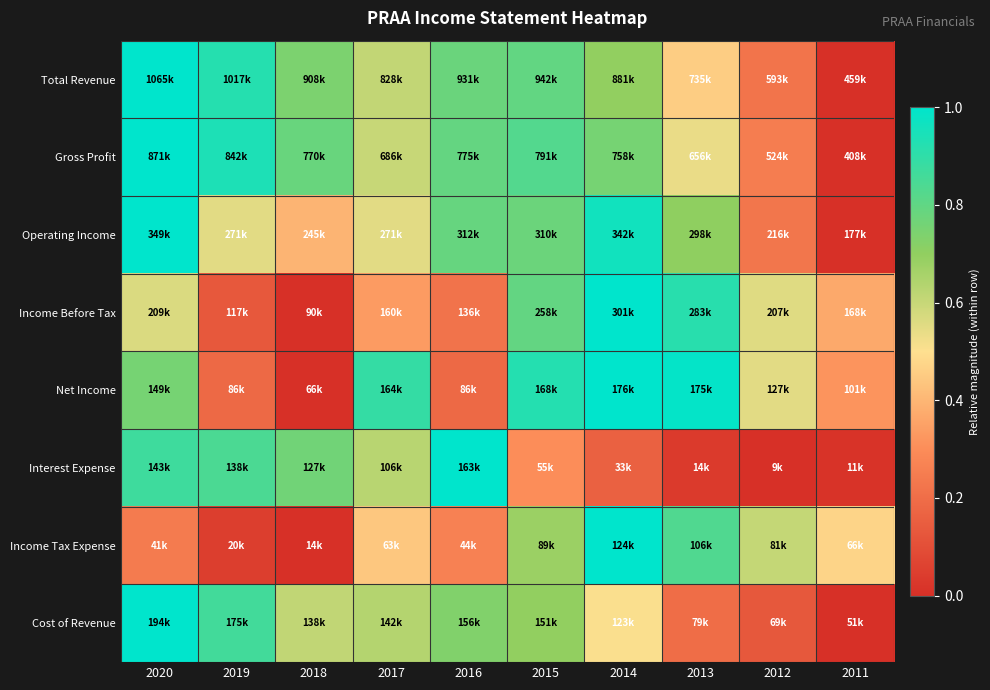

At which category is the sum across all series the highest?

2020